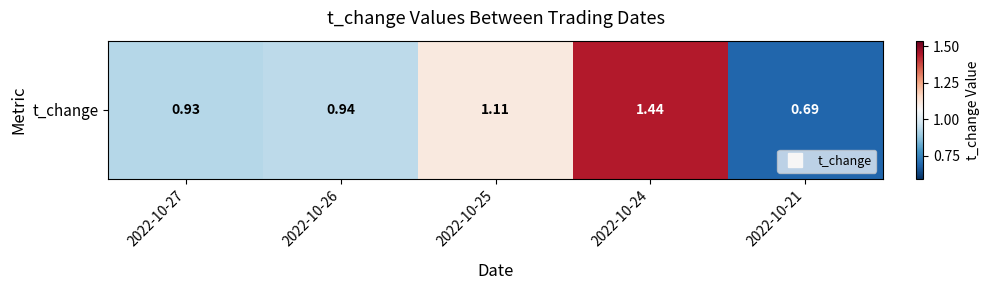

Is it true that the value at 2022-10-21 is 0.5?

False